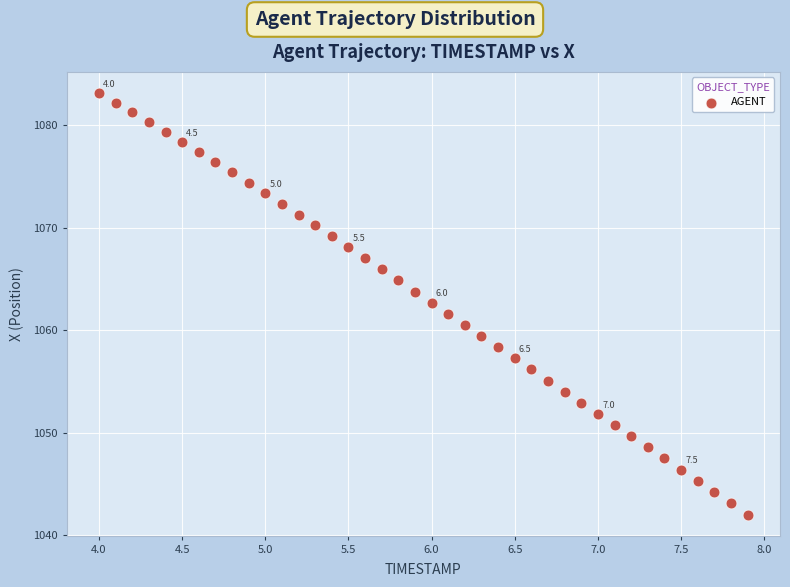

What is the range of Y values (max minus min)?

41.1